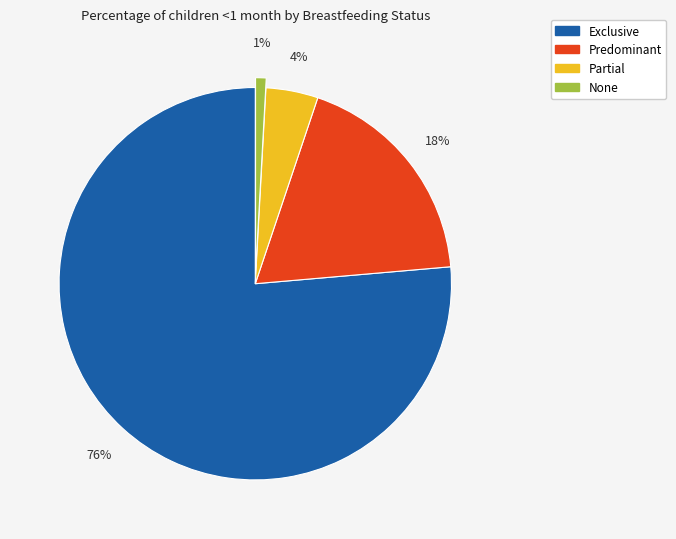

To the nearest percent, what percentage of the pie is Partial?

4%